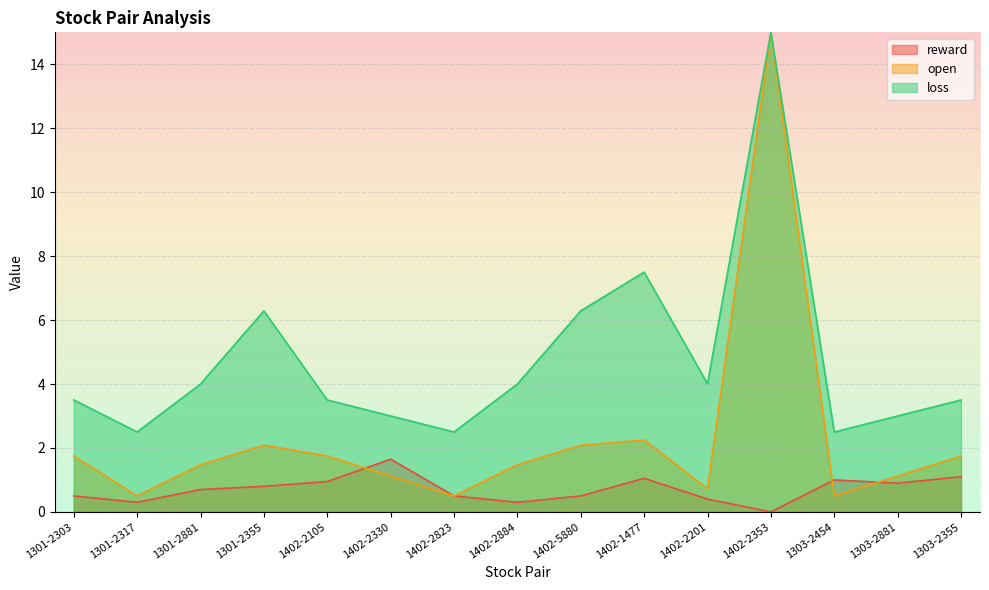

How many data points in open are above 1?

11